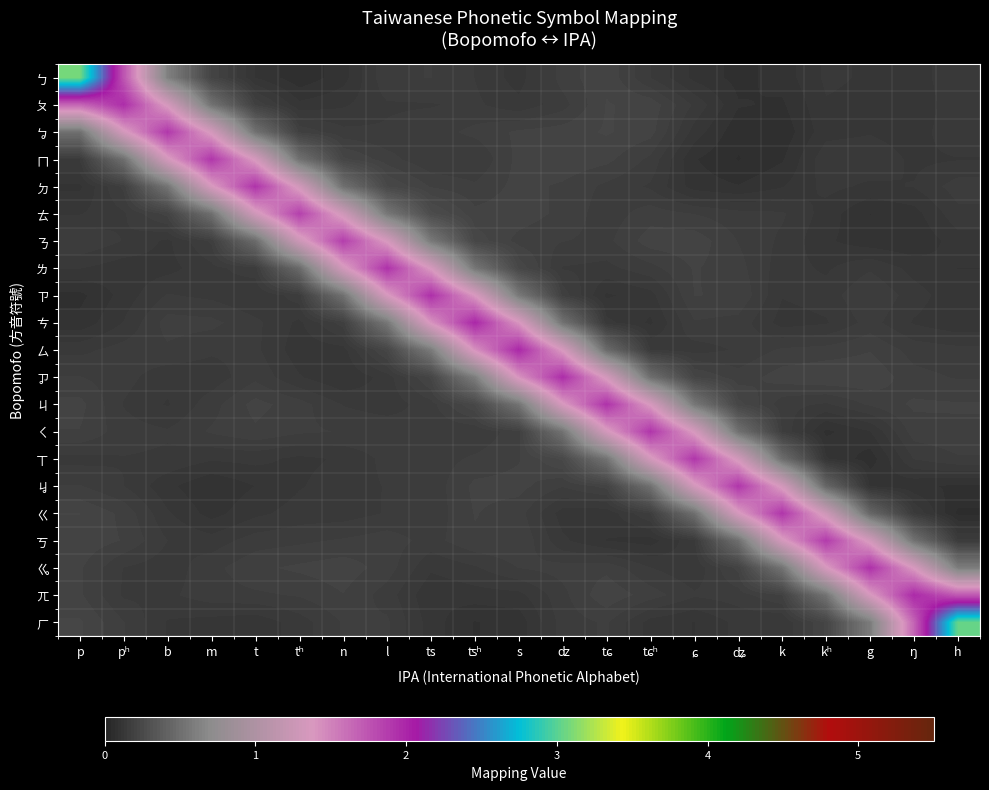

Which has a higher value, g or ʥ?

g